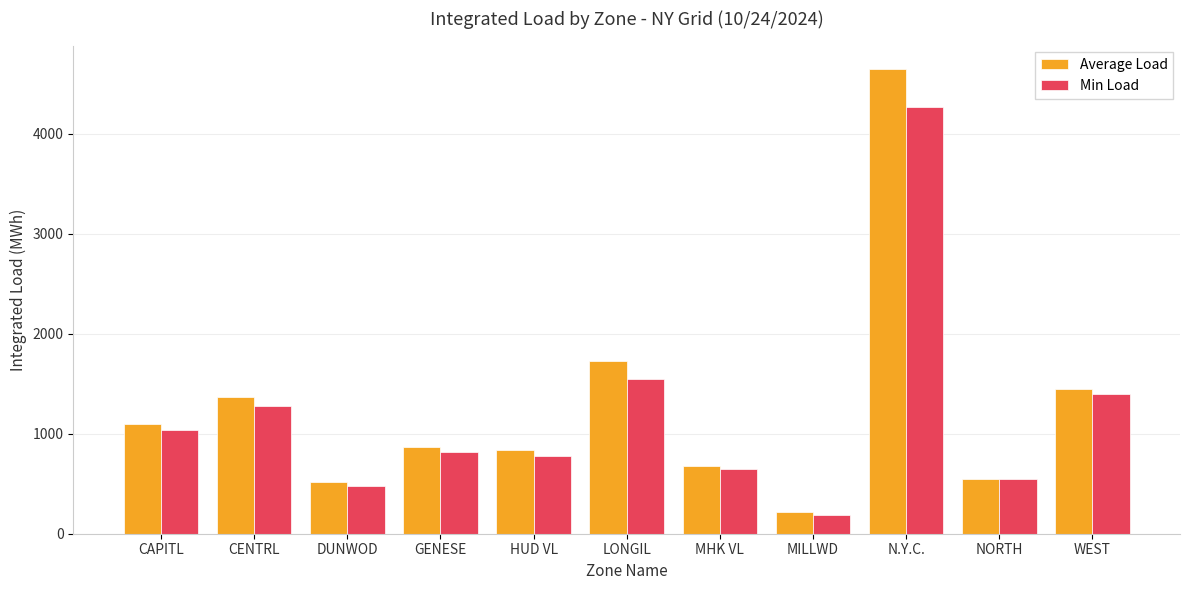

List the series in order of their peak value, highest first.

Average Load, Min Load